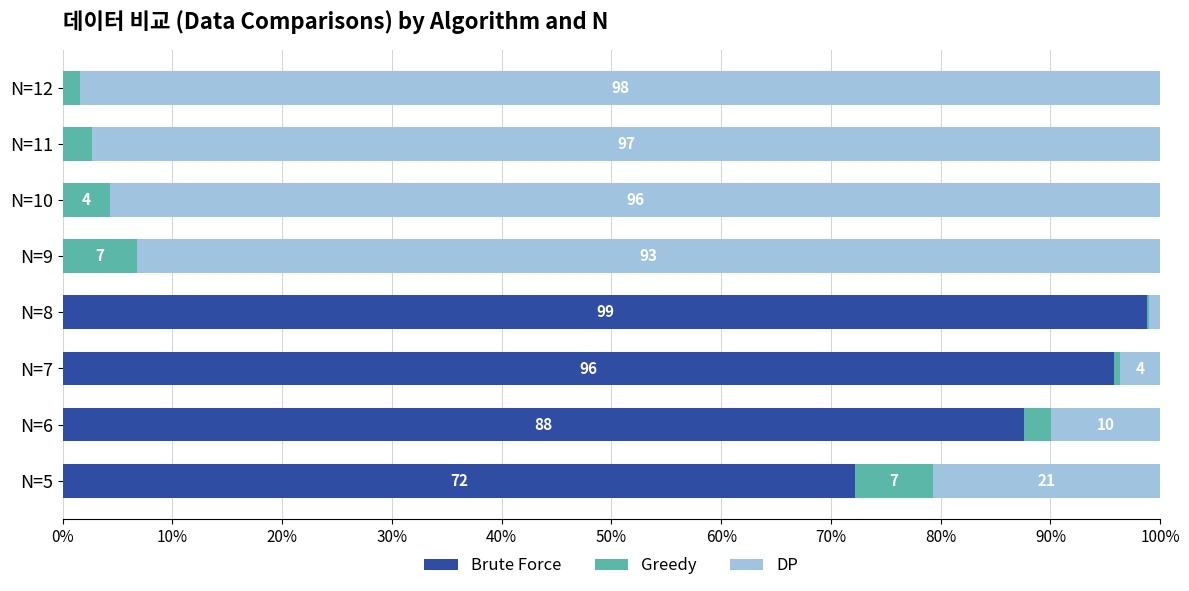

The value of Brute Force at N=7 is 162.4. True or false?

False